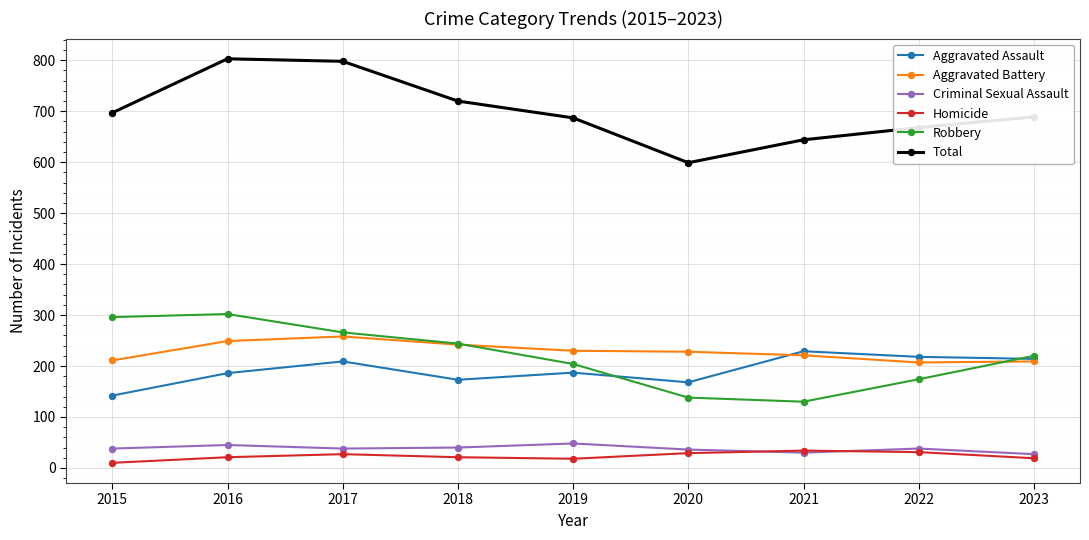

What is the greatest value displayed?

803